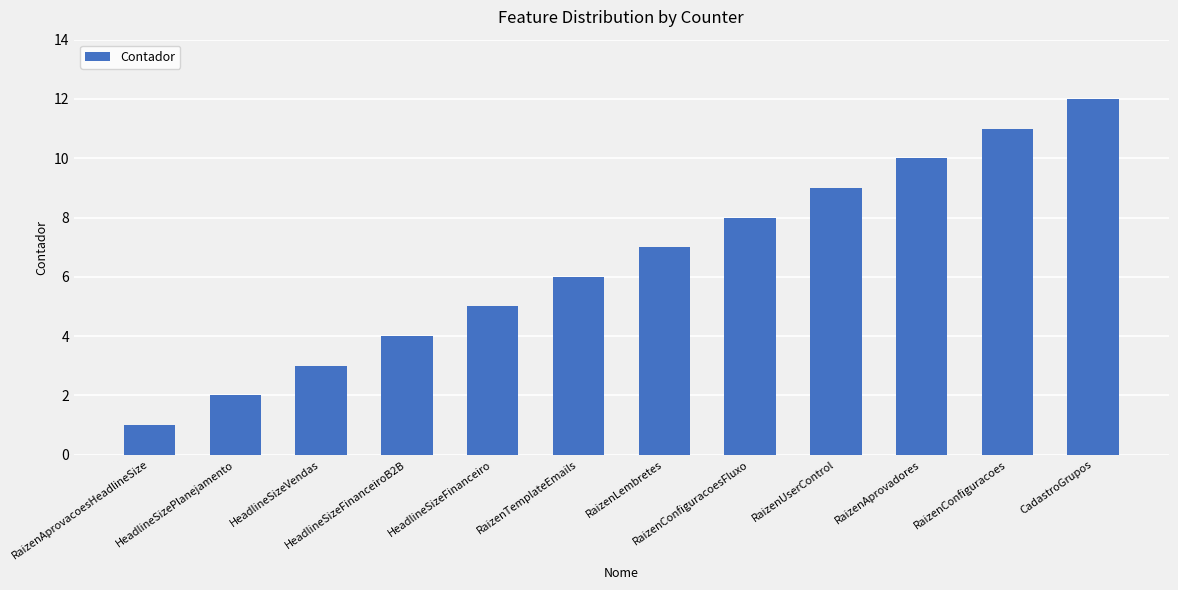

Reading right to left, what are all the values shown in this chart?

CadastroGrupos=12	RaizenConfiguracoes=11	RaizenAprovadores=10	RaizenUserControl=9	RaizenConfiguracoesFluxo=8	RaizenLembretes=7	RaizenTemplateEmails=6	HeadlineSizeFinanceiro=5	HeadlineSizeFinanceiroB2B=4	HeadlineSizeVendas=3	HeadlineSizePlanejamento=2	RaizenAprovacoesHeadlineSize=1